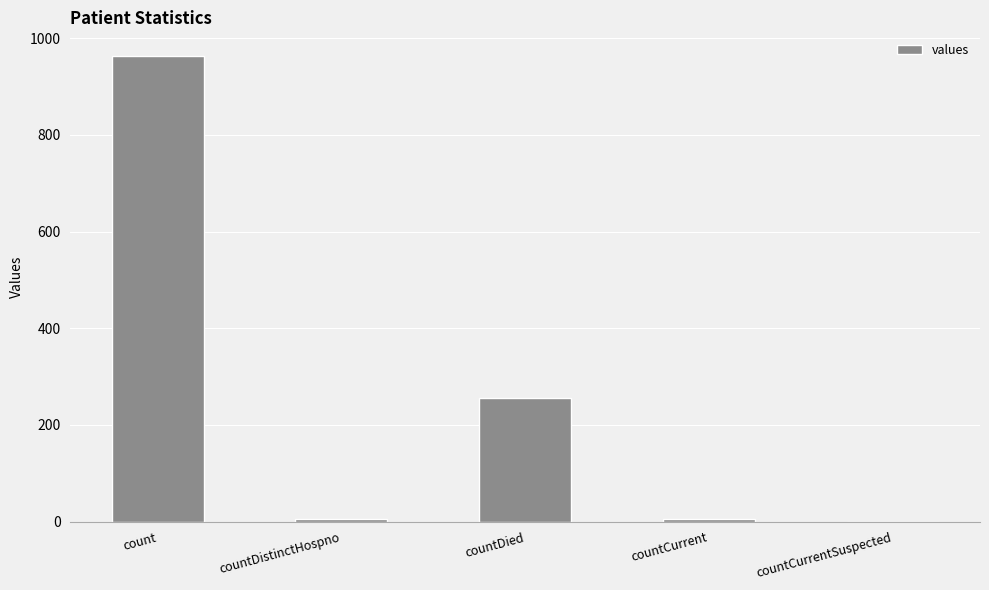

Which has a higher value, countDied or countCurrent?

countDied